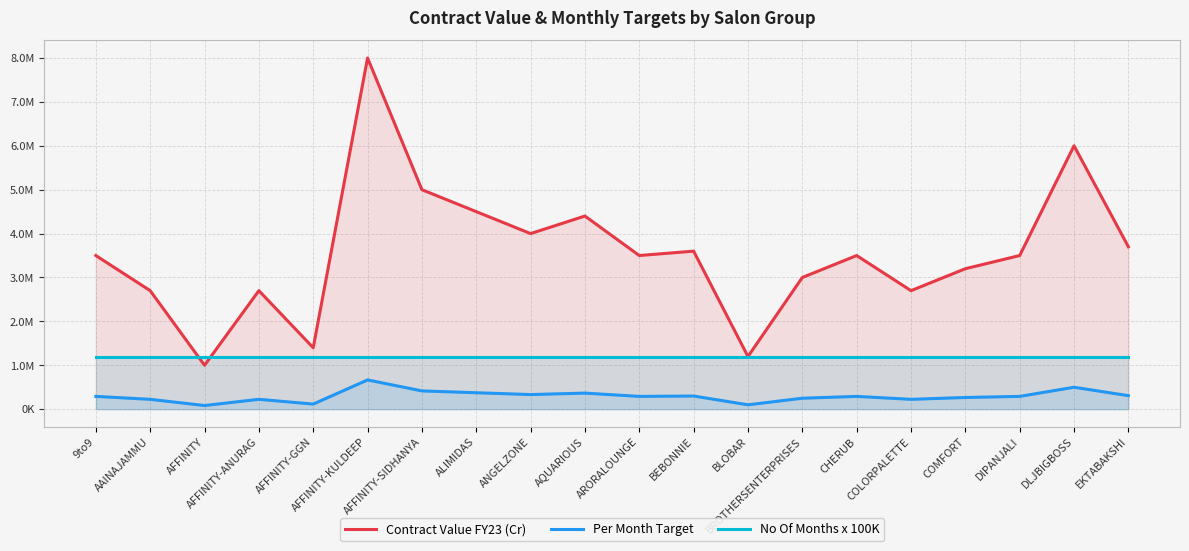

Rank the series by their average value, from lowest to highest.

Per Month Target, No Of Months x 100K, Contract Value FY23 (Cr)